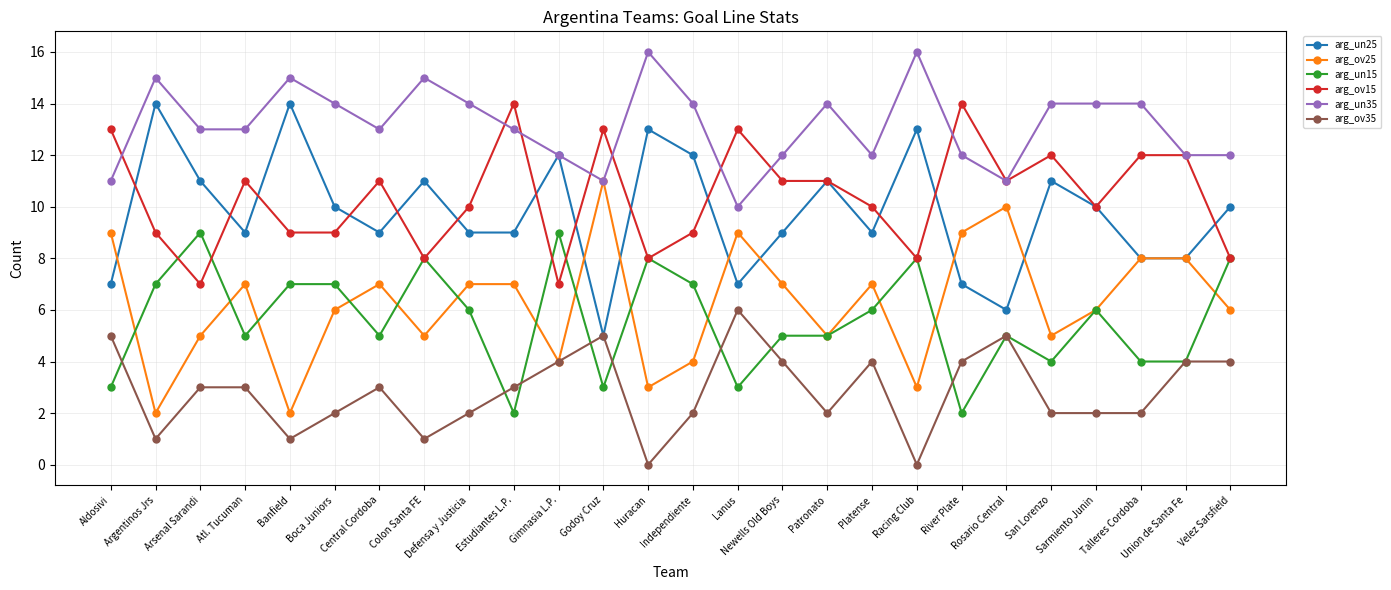

Reading right to left, what are all the values shown in this chart?

arg_un25: Velez Sarsfield=10	Union de Santa Fe=8	Talleres Cordoba=8	Sarmiento Junin=10	San Lorenzo=11	Rosario Central=6	River Plate=7	Racing Club=13	Platense=9	Patronato=11	Newells Old Boys=9	Lanus=7	Independiente=12	Huracan=13	Godoy Cruz=5	Gimnasia L.P.=12	Estudiantes L.P.=9	Defensa y Justicia=9	Colon Santa FE=11	Central Cordoba=9	Boca Juniors=10	Banfield=14	Atl. Tucuman=9	Arsenal Sarandi=11	Argentinos Jrs=14	Aldosivi=7
arg_ov25: Velez Sarsfield=6	Union de Santa Fe=8	Talleres Cordoba=8	Sarmiento Junin=6	San Lorenzo=5	Rosario Central=10	River Plate=9	Racing Club=3	Platense=7	Patronato=5	Newells Old Boys=7	Lanus=9	Independiente=4	Huracan=3	Godoy Cruz=11	Gimnasia L.P.=4	Estudiantes L.P.=7	Defensa y Justicia=7	Colon Santa FE=5	Central Cordoba=7	Boca Juniors=6	Banfield=2	Atl. Tucuman=7	Arsenal Sarandi=5	Argentinos Jrs=2	Aldosivi=9
arg_un15: Velez Sarsfield=8	Union de Santa Fe=4	Talleres Cordoba=4	Sarmiento Junin=6	San Lorenzo=4	Rosario Central=5	River Plate=2	Racing Club=8	Platense=6	Patronato=5	Newells Old Boys=5	Lanus=3	Independiente=7	Huracan=8	Godoy Cruz=3	Gimnasia L.P.=9	Estudiantes L.P.=2	Defensa y Justicia=6	Colon Santa FE=8	Central Cordoba=5	Boca Juniors=7	Banfield=7	Atl. Tucuman=5	Arsenal Sarandi=9	Argentinos Jrs=7	Aldosivi=3
arg_ov15: Velez Sarsfield=8	Union de Santa Fe=12	Talleres Cordoba=12	Sarmiento Junin=10	San Lorenzo=12	Rosario Central=11	River Plate=14	Racing Club=8	Platense=10	Patronato=11	Newells Old Boys=11	Lanus=13	Independiente=9	Huracan=8	Godoy Cruz=13	Gimnasia L.P.=7	Estudiantes L.P.=14	Defensa y Justicia=10	Colon Santa FE=8	Central Cordoba=11	Boca Juniors=9	Banfield=9	Atl. Tucuman=11	Arsenal Sarandi=7	Argentinos Jrs=9	Aldosivi=13
arg_un35: Velez Sarsfield=12	Union de Santa Fe=12	Talleres Cordoba=14	Sarmiento Junin=14	San Lorenzo=14	Rosario Central=11	River Plate=12	Racing Club=16	Platense=12	Patronato=14	Newells Old Boys=12	Lanus=10	Independiente=14	Huracan=16	Godoy Cruz=11	Gimnasia L.P.=12	Estudiantes L.P.=13	Defensa y Justicia=14	Colon Santa FE=15	Central Cordoba=13	Boca Juniors=14	Banfield=15	Atl. Tucuman=13	Arsenal Sarandi=13	Argentinos Jrs=15	Aldosivi=11
arg_ov35: Velez Sarsfield=4	Union de Santa Fe=4	Talleres Cordoba=2	Sarmiento Junin=2	San Lorenzo=2	Rosario Central=5	River Plate=4	Racing Club=0	Platense=4	Patronato=2	Newells Old Boys=4	Lanus=6	Independiente=2	Huracan=0	Godoy Cruz=5	Gimnasia L.P.=4	Estudiantes L.P.=3	Defensa y Justicia=2	Colon Santa FE=1	Central Cordoba=3	Boca Juniors=2	Banfield=1	Atl. Tucuman=3	Arsenal Sarandi=3	Argentinos Jrs=1	Aldosivi=5